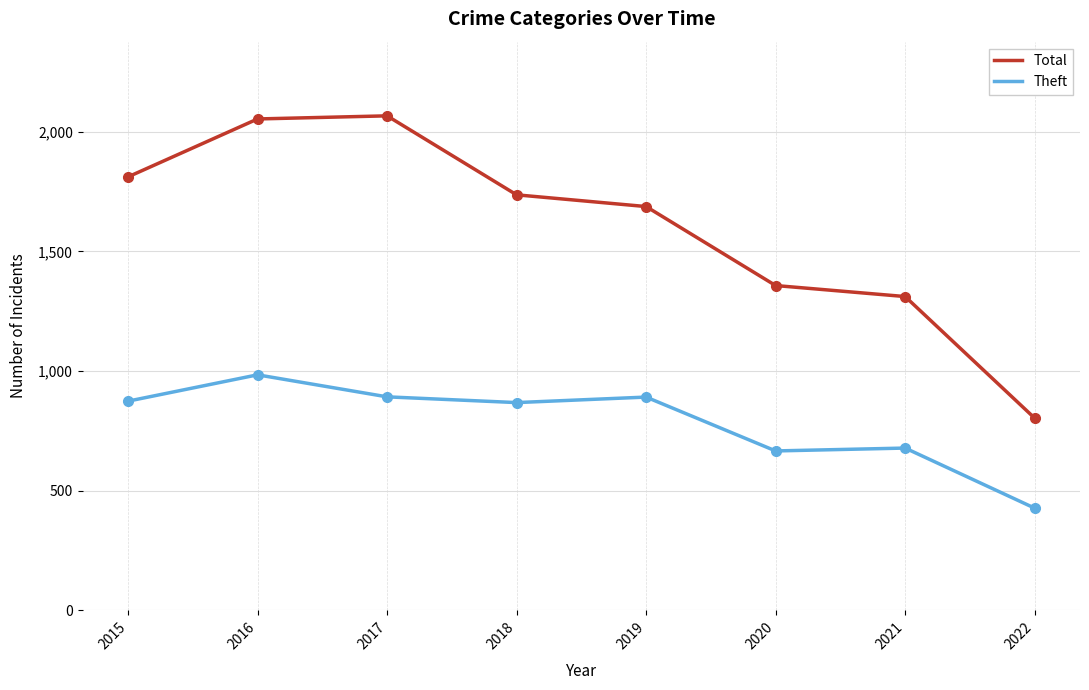

Read the Theft value at 2018.

868